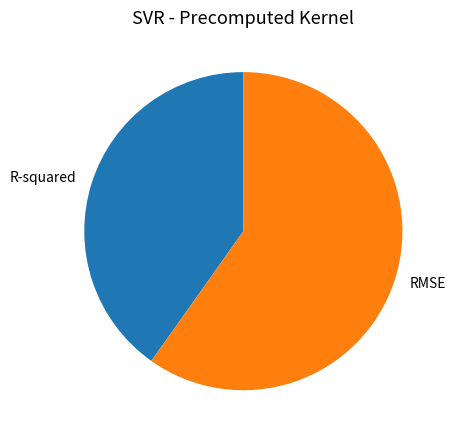

Which category accounts for the majority?

RMSE